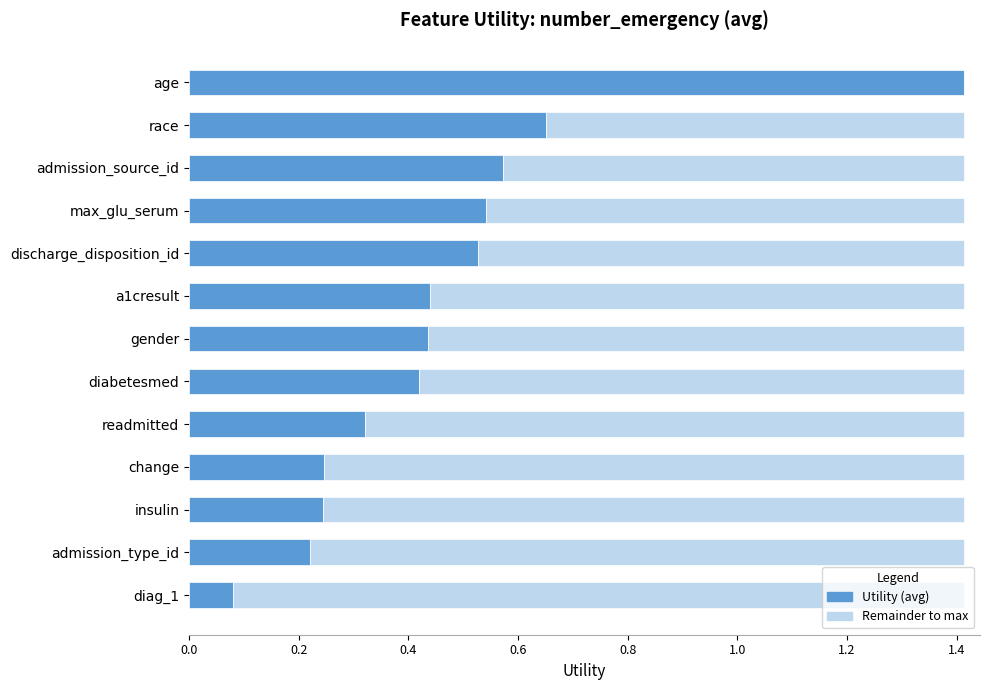

What is the total value across all series at change?

1.4